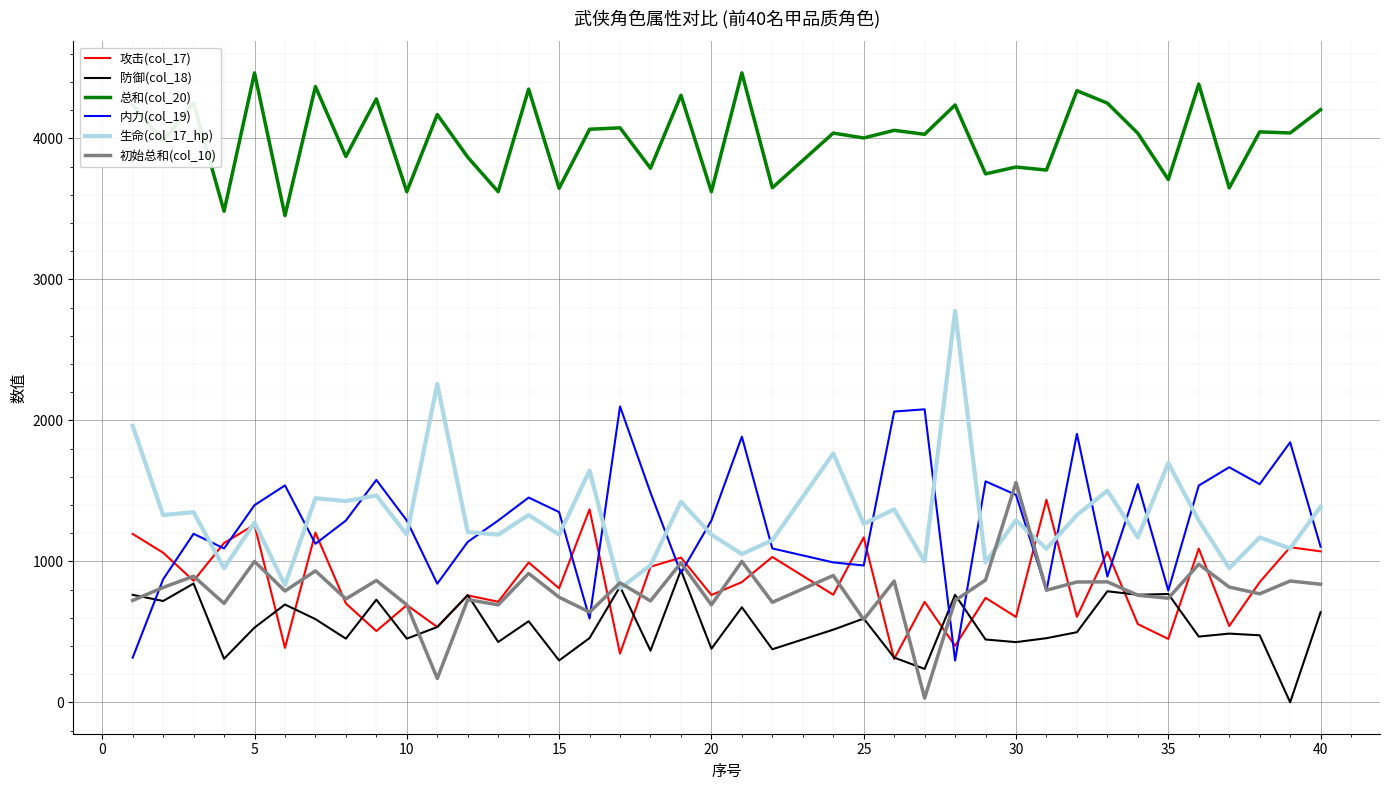

True or false: 生命(col_17_hp) and 总和(col_20) cross at least once.

False